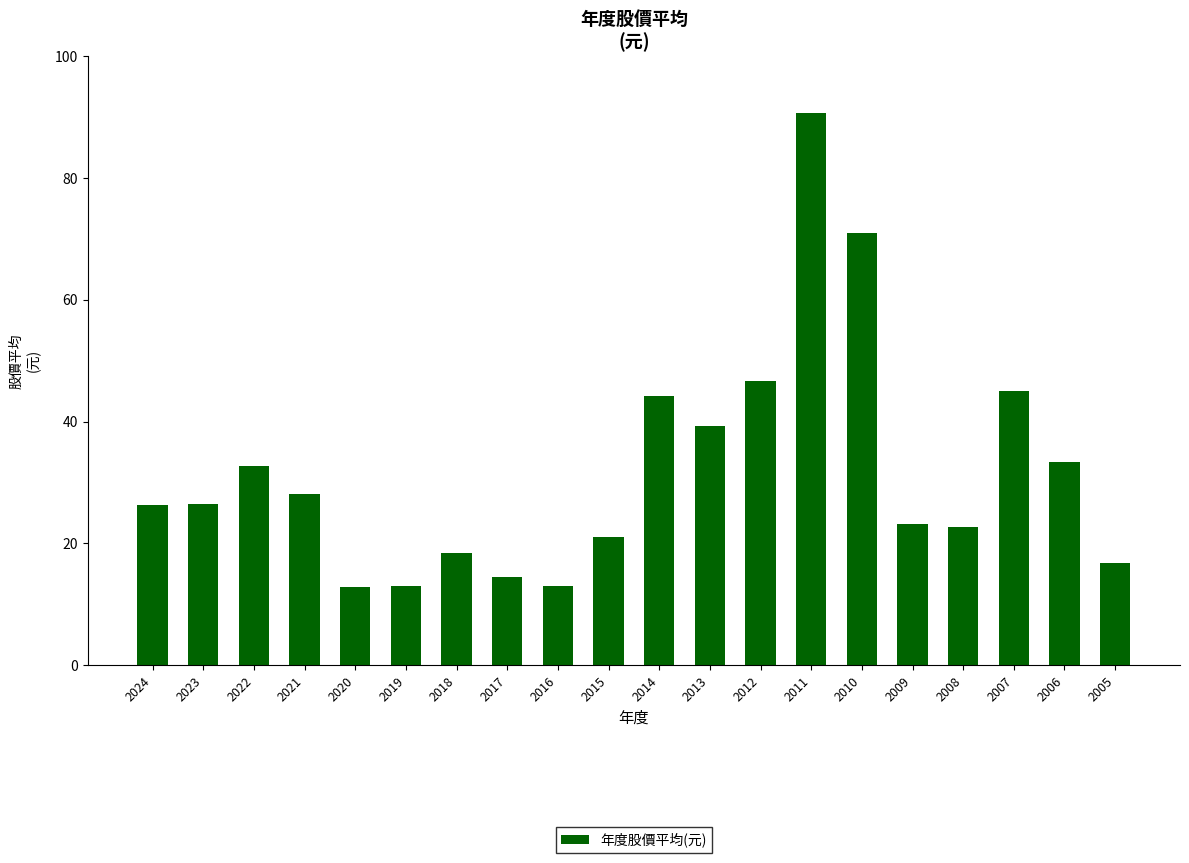

What is the maximum value shown in the chart?

90.6